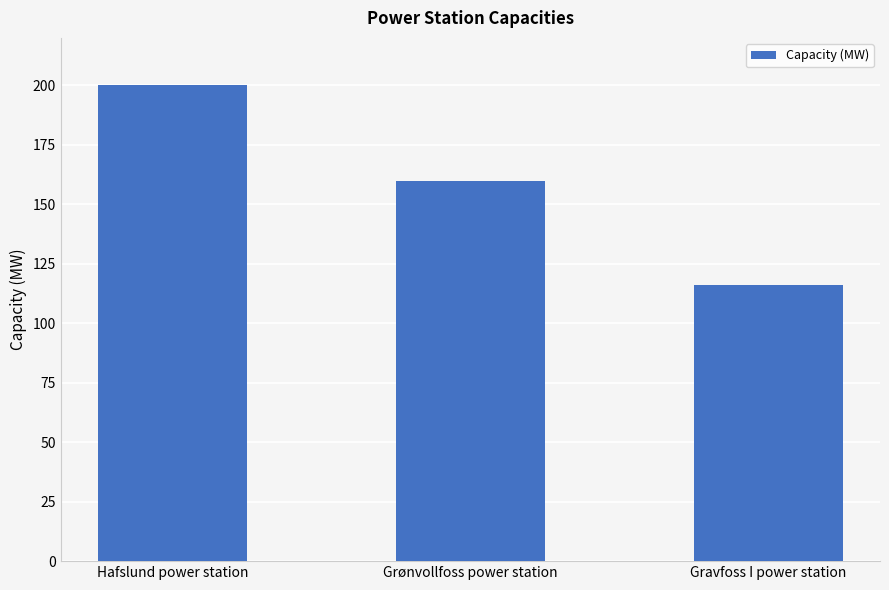

How many categories are shown in the chart?

3